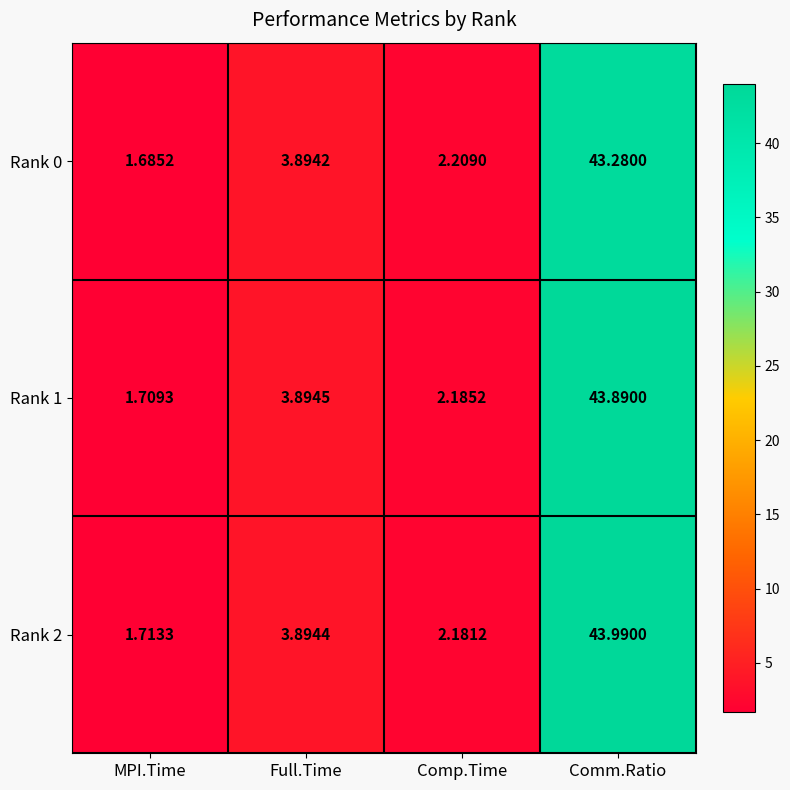

At which label does Rank 0 first exceed 3?

Full.Time